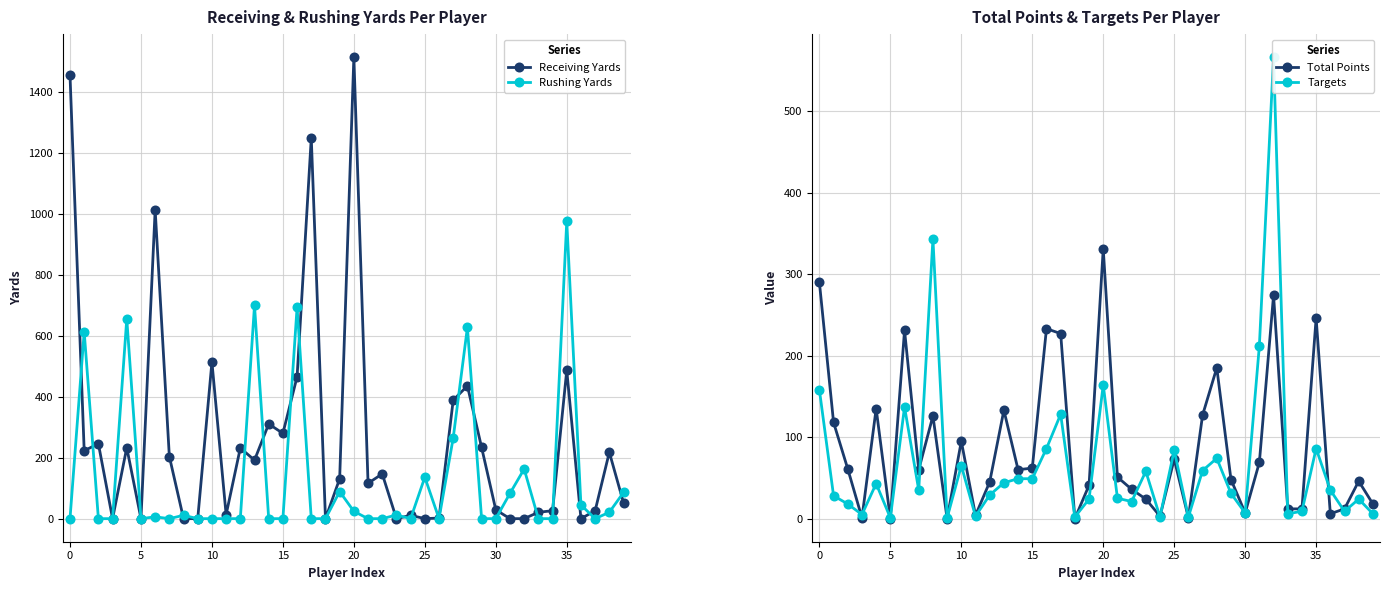

At which category is the sum across all series the highest?

20